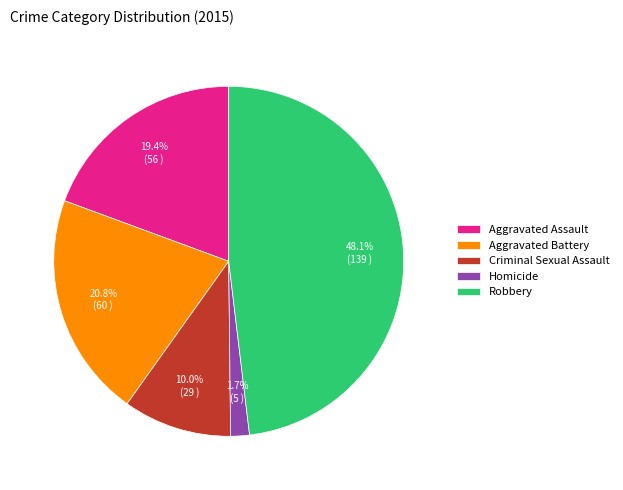

Rank the categories by value from highest to lowest.

Robbery, Aggravated Battery, Aggravated Assault, Criminal Sexual Assault, Homicide